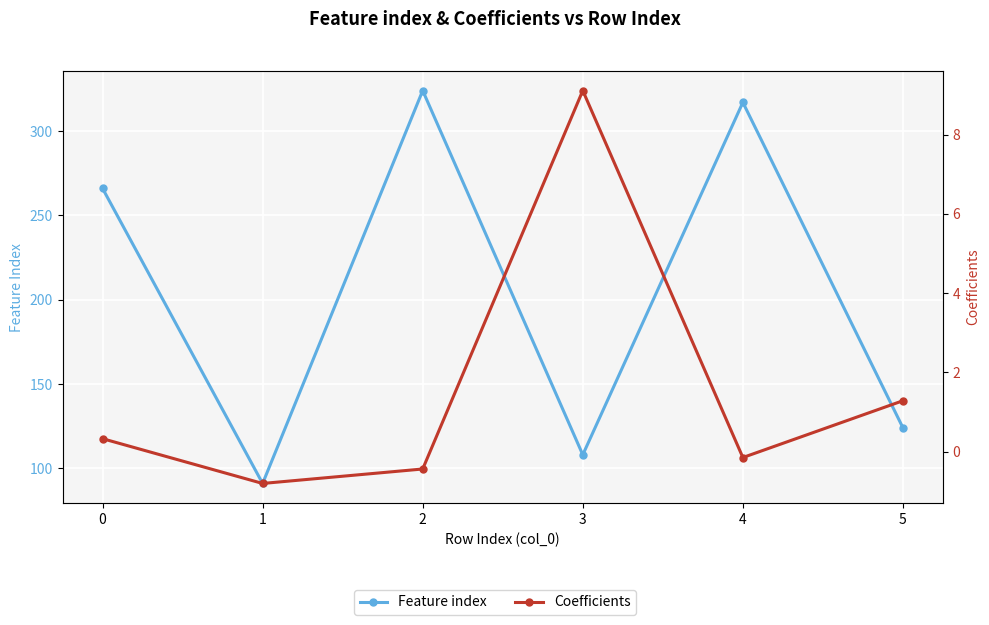

Where is the first local minimum for Coefficients?

1